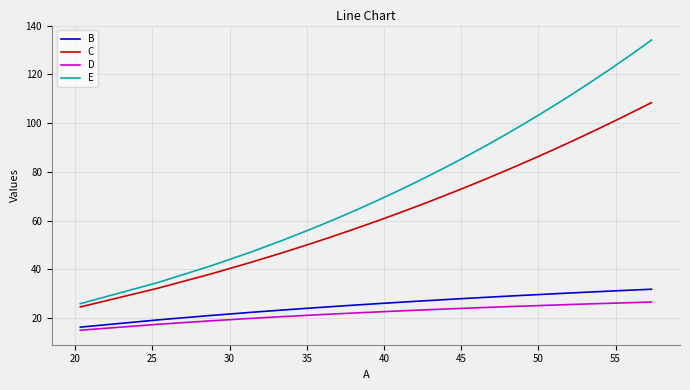

Rank the series by their maximum value, from highest to lowest.

E, C, B, D